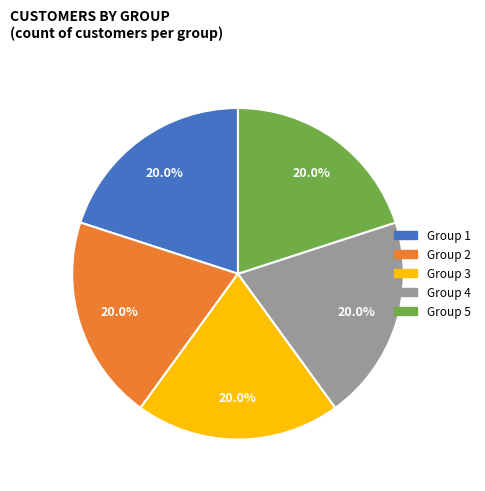

Does any single category account for the majority?

No